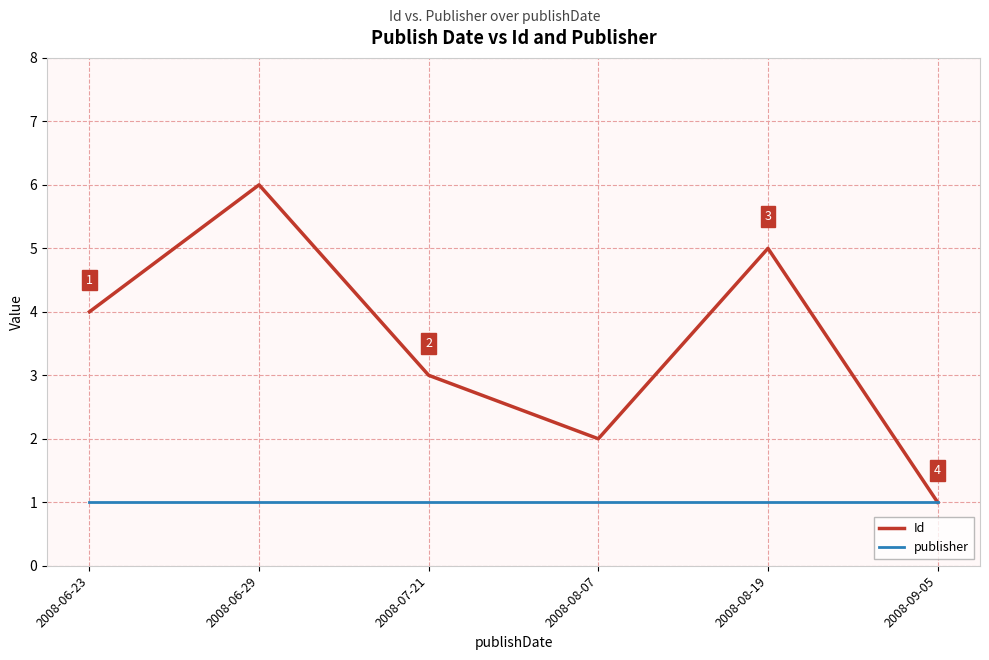

Reading left to right, list all the values displayed in this chart.

Id: 2008-06-23=4	2008-06-29=6	2008-07-21=3	2008-08-07=2	2008-08-19=5	2008-09-05=1
publisher: 2008-06-23=1	2008-06-29=1	2008-07-21=1	2008-08-07=1	2008-08-19=1	2008-09-05=1